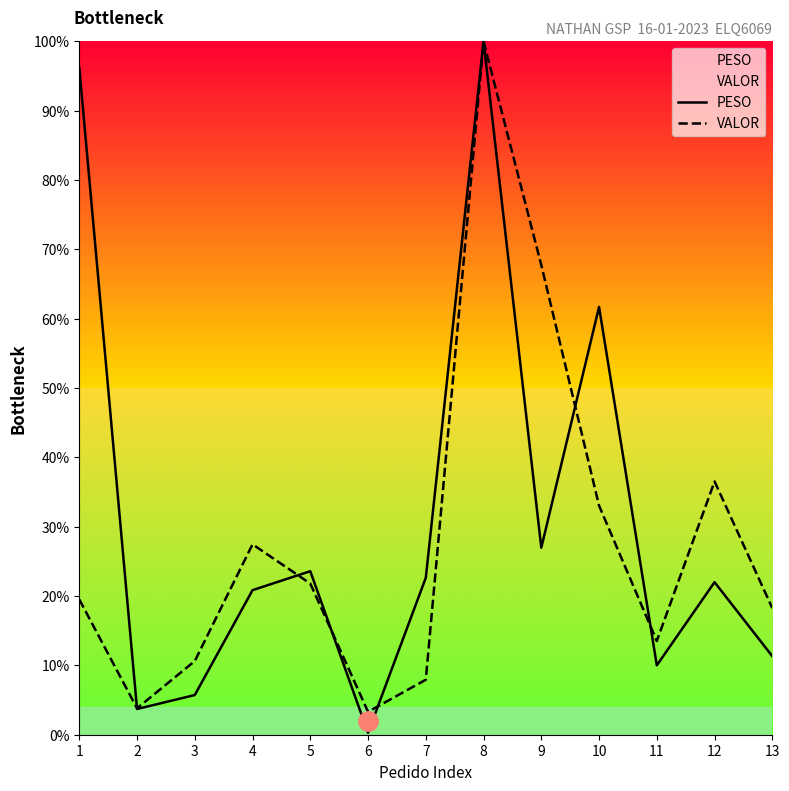

Rank the series by their maximum value, from lowest to highest.

PESO, VALOR